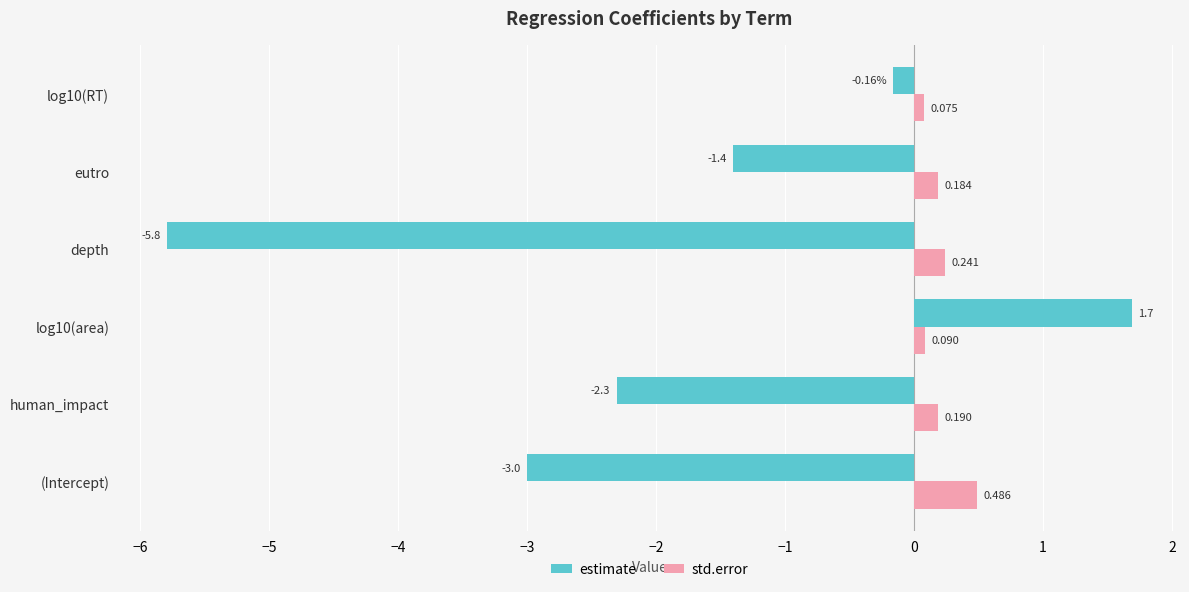

Count the std.error values in the range 0 to 1.

6